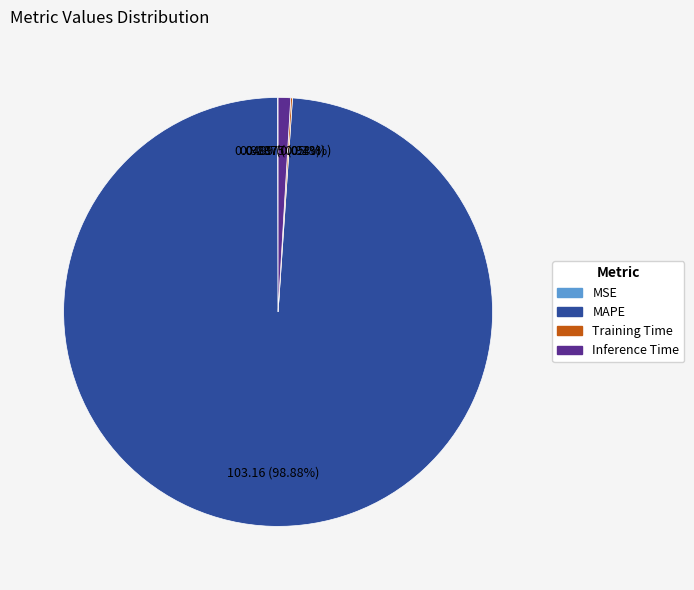

Is the sum of Inference Time and MAPE greater than half?

Yes